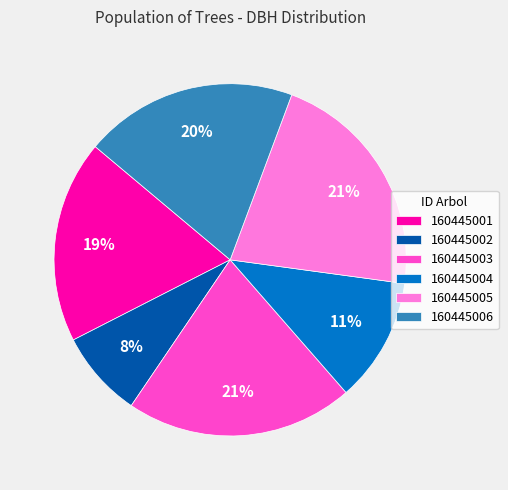

Approximately how many times larger is the value at 160445005 compared to 160445004?

1.9